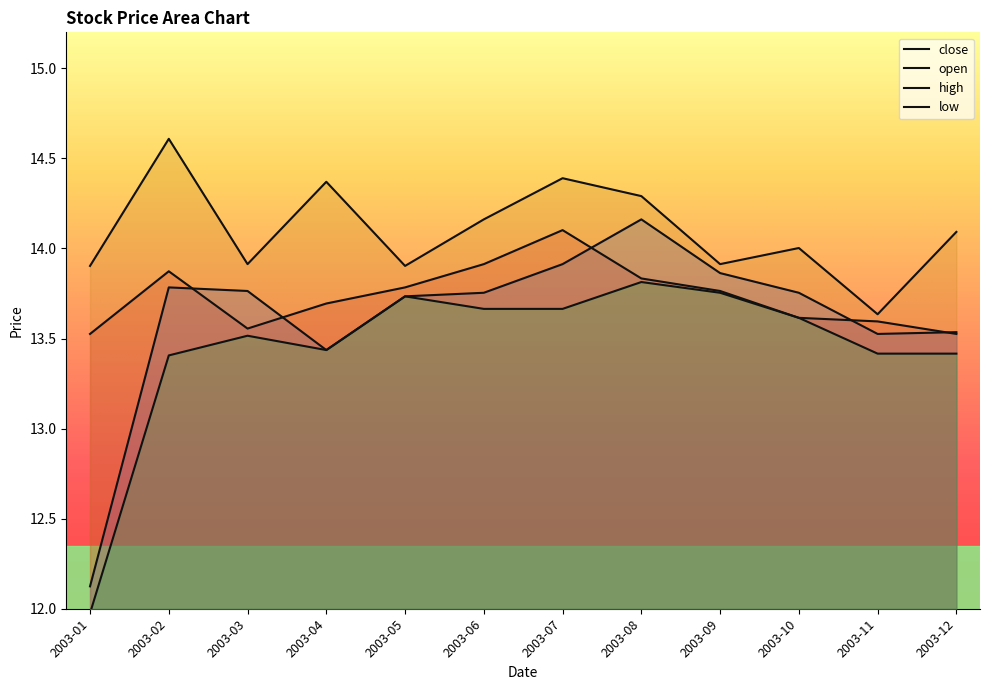

What is the value of the low point at the 8th from the left?

13.8